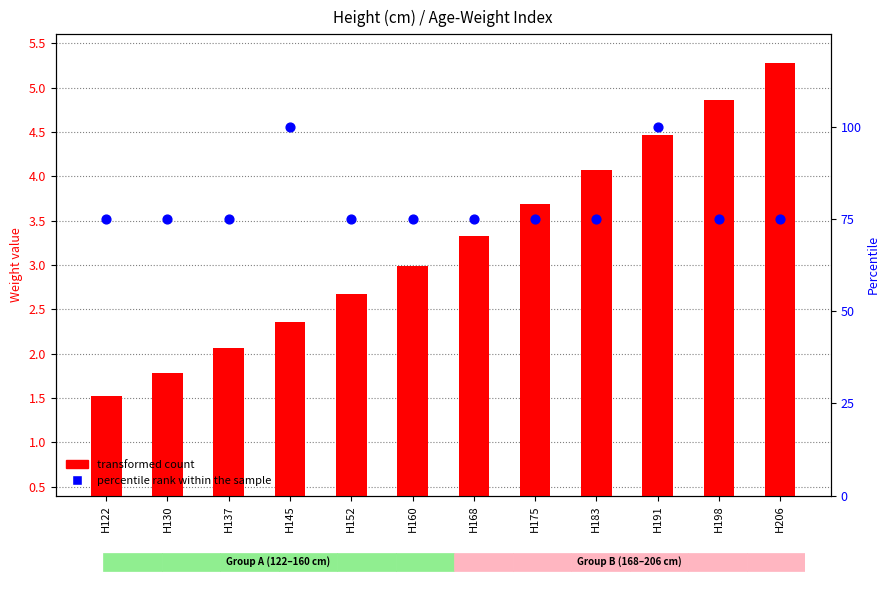

What is the change in value from H160 to H191?

+25